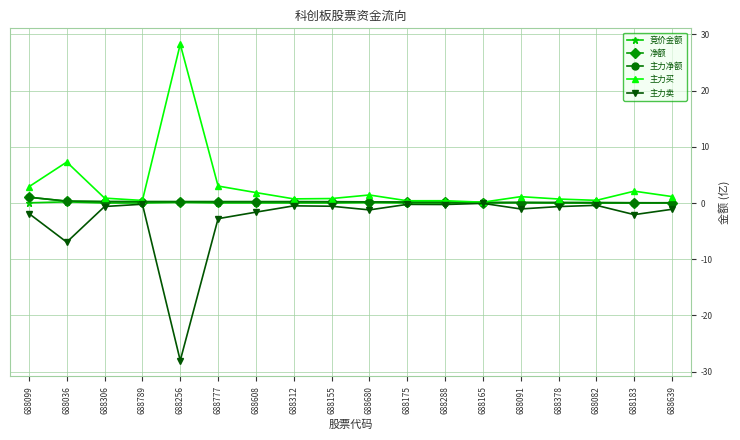

Is this an area chart (filled region under the line)?

No